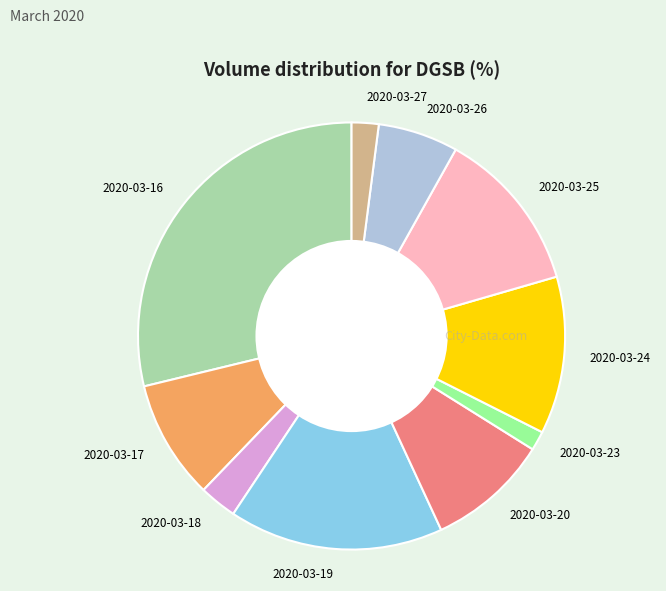

Which has a higher value, 2020-03-27 or 2020-03-26?

2020-03-26